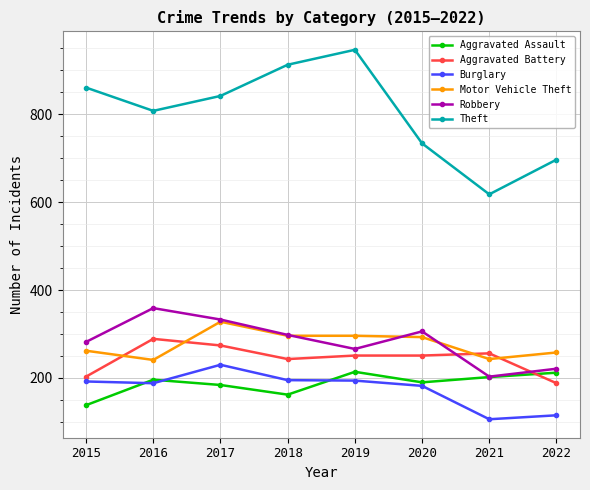

How many interior local valleys does the Robbery series have?

2